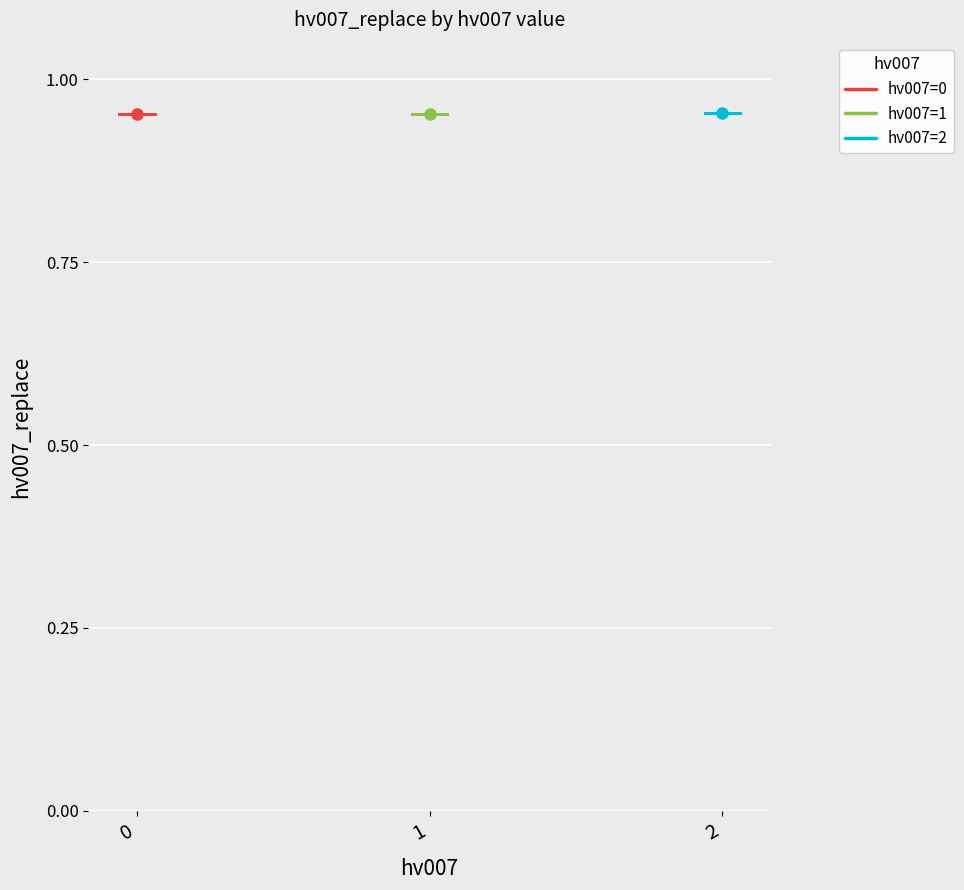

Is it true that hv007=1 equals 0.4 at 1?

False